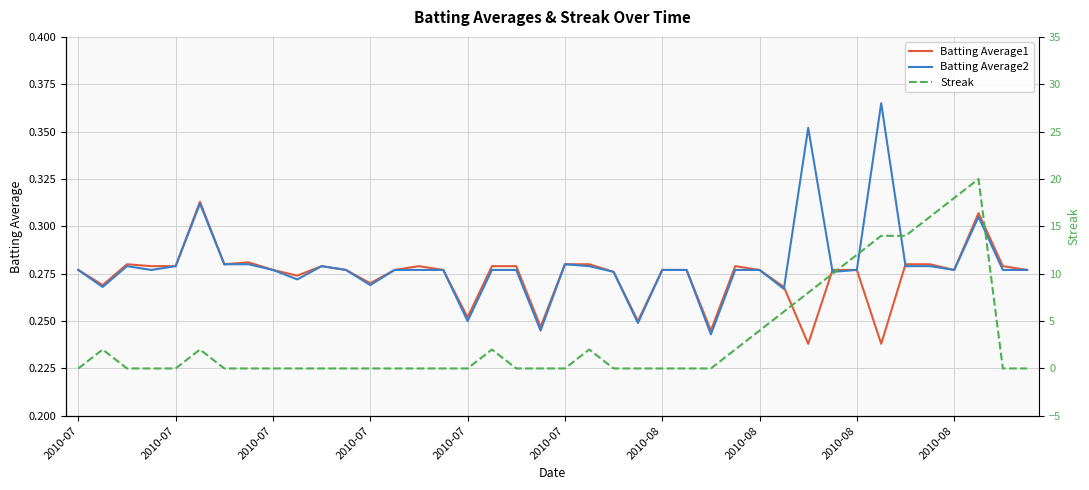

Reading left to right, what are all the values shown in this chart?

Batting Average1: 0.3	0.3	0.3	0.3	0.3	0.3	0.3	0.3	0.3	0.3	0.3	0.3	0.3	0.3	0.3	0.3	0.3	0.3	0.3	0.2	0.3	0.3	0.3	0.2	0.3	0.3	0.2	0.3	0.3	0.3	0.2	0.3	0.3	0.2	0.3	0.3	0.3	0.3	0.3	0.3
Batting Average2: 0.3	0.3	0.3	0.3	0.3	0.3	0.3	0.3	0.3	0.3	0.3	0.3	0.3	0.3	0.3	0.3	0.2	0.3	0.3	0.2	0.3	0.3	0.3	0.2	0.3	0.3	0.2	0.3	0.3	0.3	0.4	0.3	0.3	0.4	0.3	0.3	0.3	0.3	0.3	0.3
Streak: 0.0	2.0	0.0	0.0	0.0	2.0	0.0	0.0	0.0	0.0	0.0	0.0	0.0	0.0	0.0	0.0	0.0	2.0	0.0	0.0	0.0	2.0	0.0	0.0	0.0	0.0	0.0	2.0	4.0	6.0	8.0	10.0	12.0	14.0	14.0	16.0	18.0	20.0	0.0	0.0